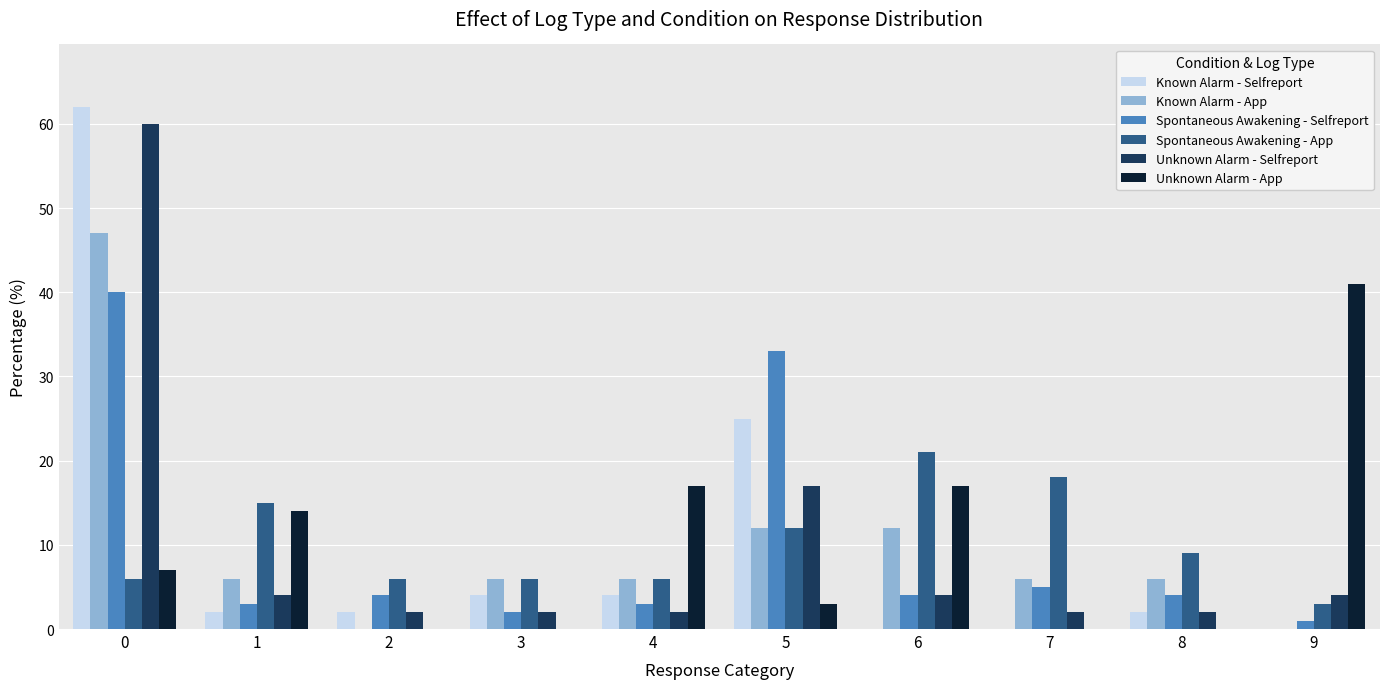

What is the highest value of the Spontaneous Awakening - Selfreport series?

40